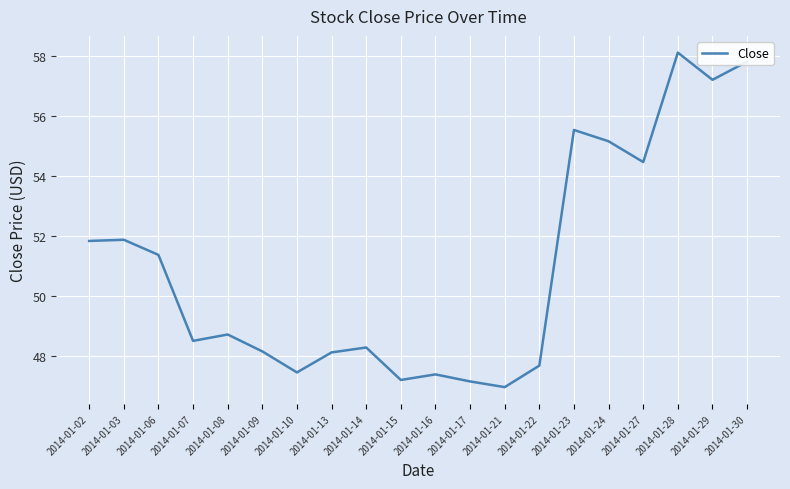

How many values exceed 48?

14